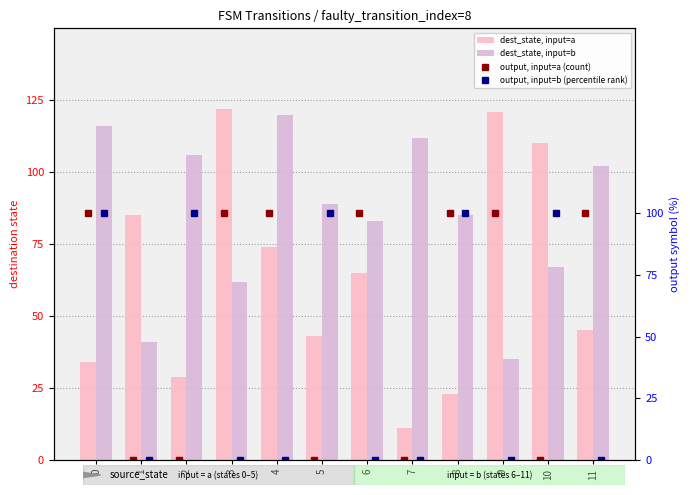

At how many categories does at least one series exceed 54?

12